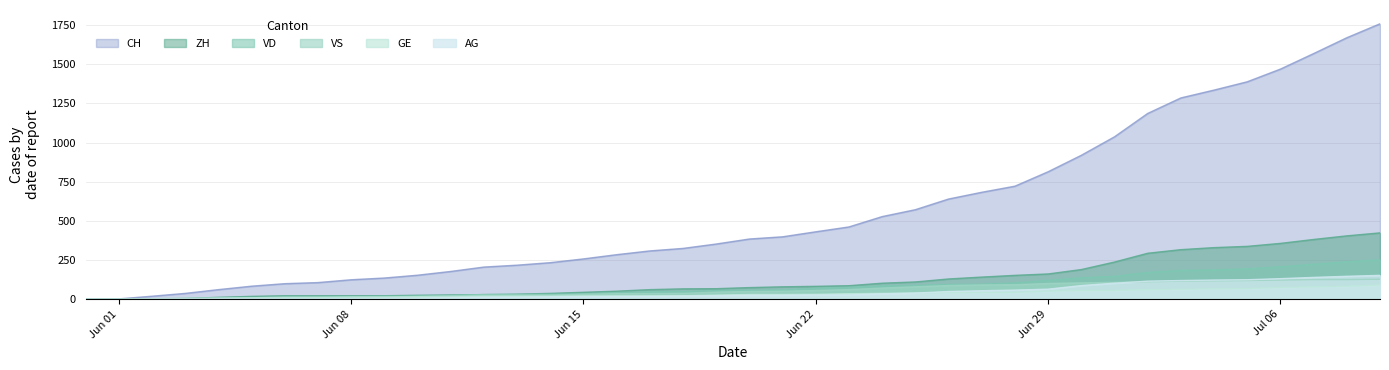

True or false: VD and GE cross at least once.

False